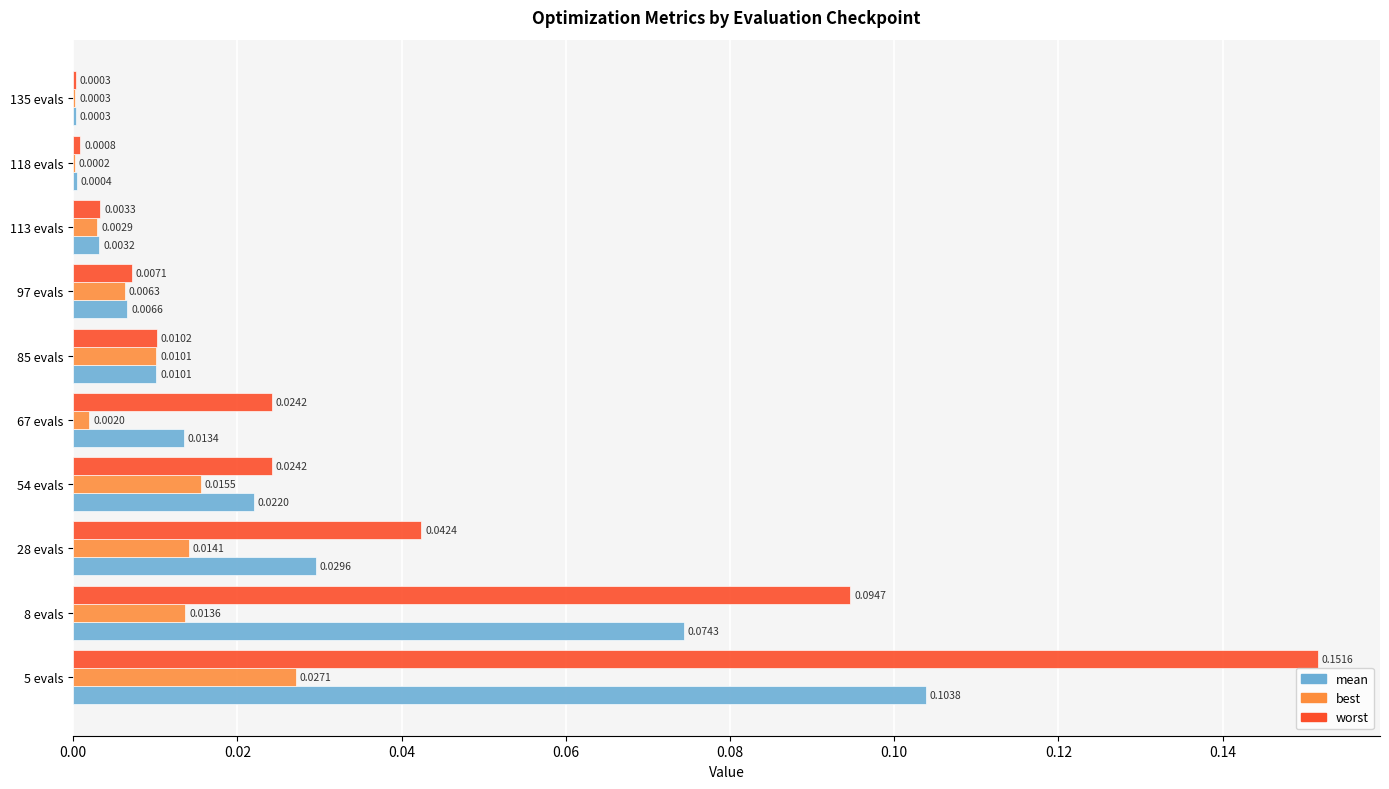

Which series has the largest total across all categories?

worst